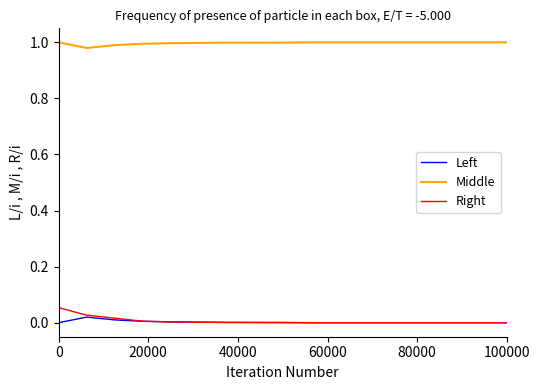

Which series has the largest total across all categories?

Middle